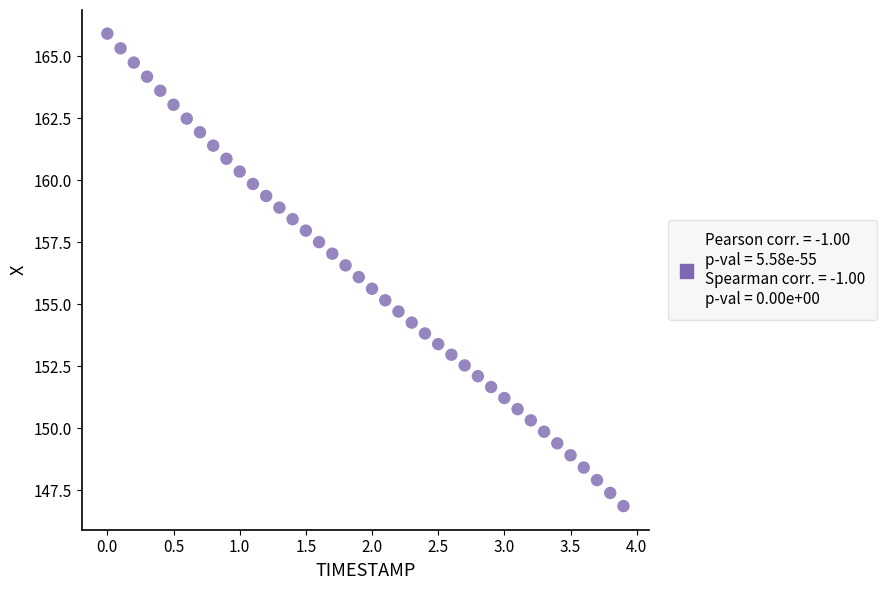

What is the range of Y values (max minus min)?

19.0